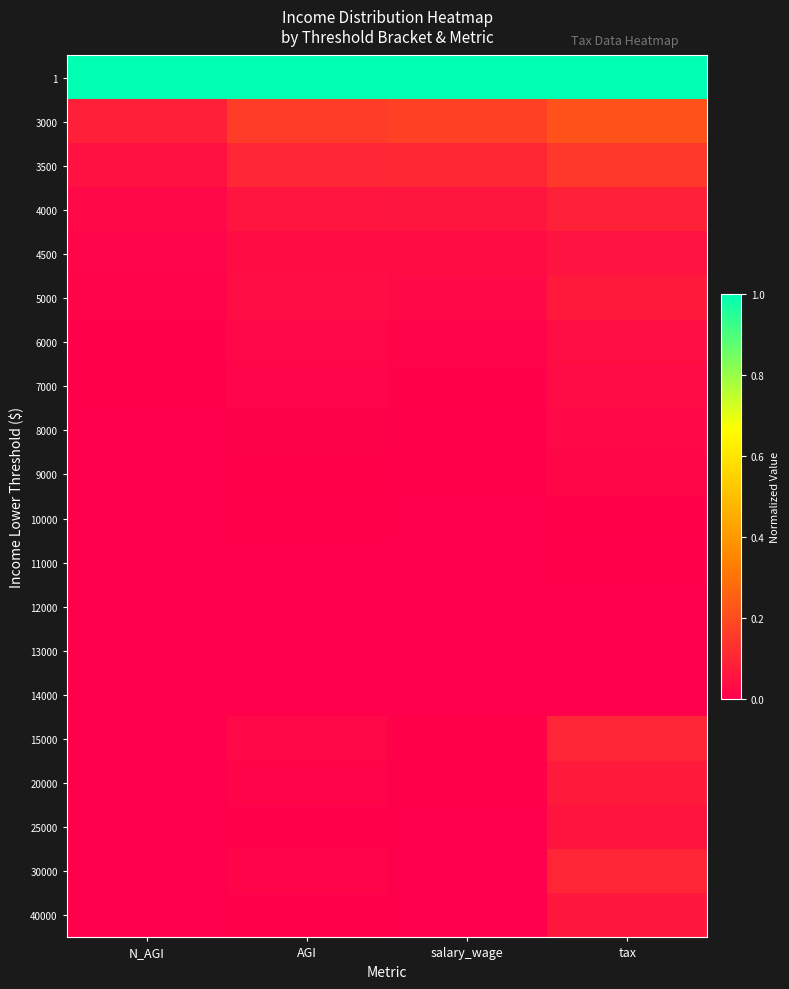

Between AGI and salary_wage, which is larger?

AGI